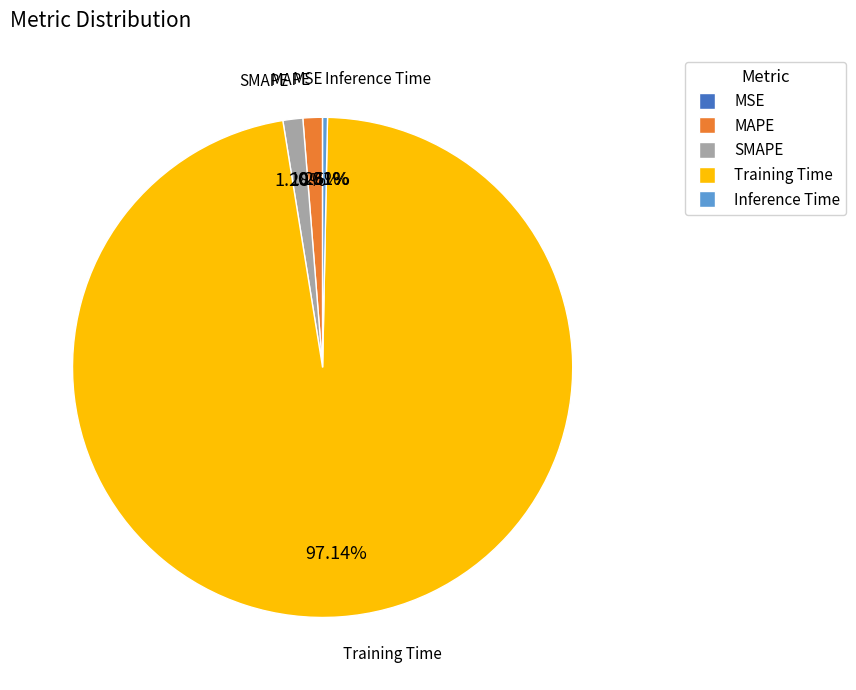

Combined, do MAPE and SMAPE account for over 50%?

No